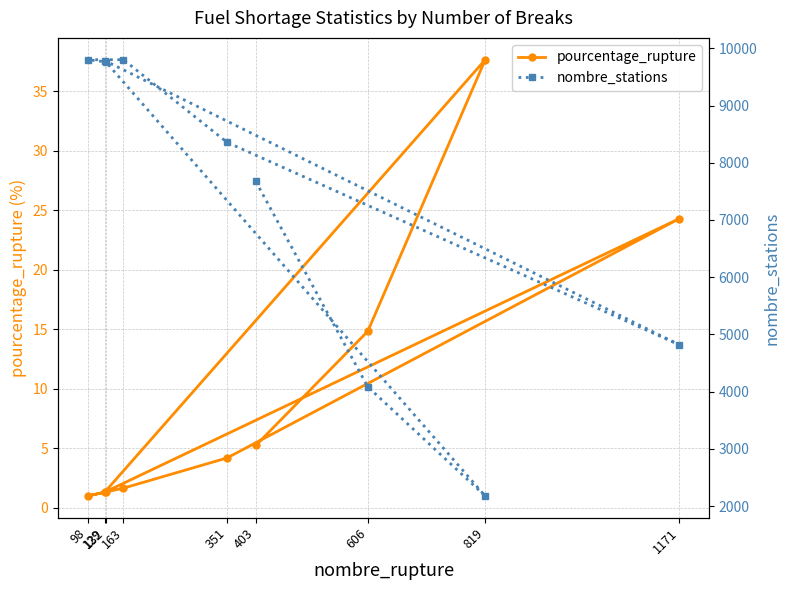

True or false: nombre_stations and pourcentage_rupture intersect in this chart.

False